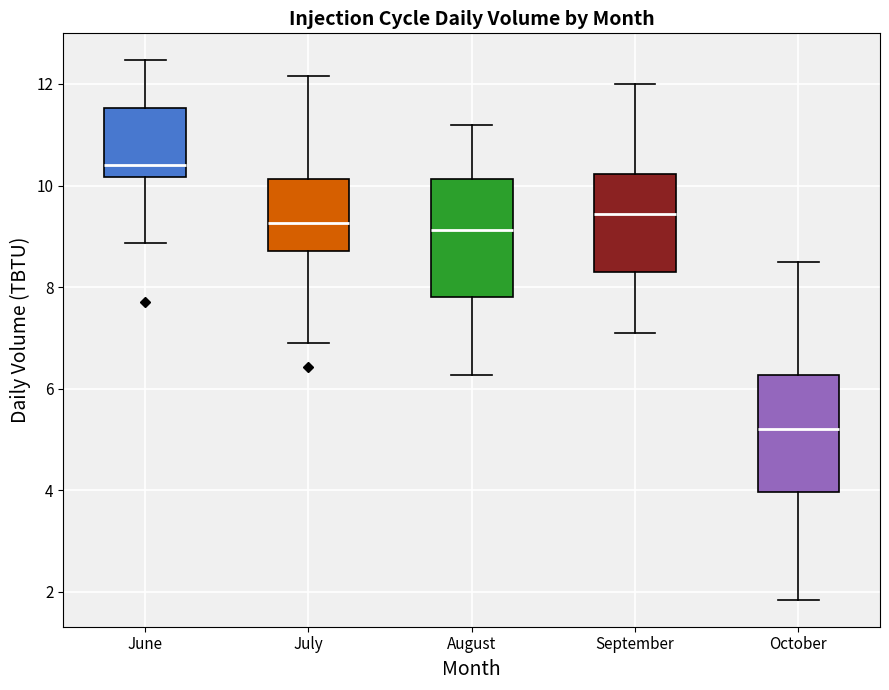

Reading left to right, transcribe this box plot: for each box, give where its median line is, the range the box spans, and where its two whiskers end, as read against the y-axis. The values are not printed on the chart, so give them approximately, as read against the axis.

June: median 10.4, box 10.2 to 11.6, whiskers 8.8 to 12.4
July: median 9.2, box 8.8 to 10.2, whiskers 7.0 to 12.2
August: median 9.2, box 7.8 to 10.2, whiskers 6.2 to 11.2
September: median 9.4, box 8.4 to 10.2, whiskers 7.2 to 12.0
October: median 5.2, box 4.0 to 6.2, whiskers 1.8 to 8.4